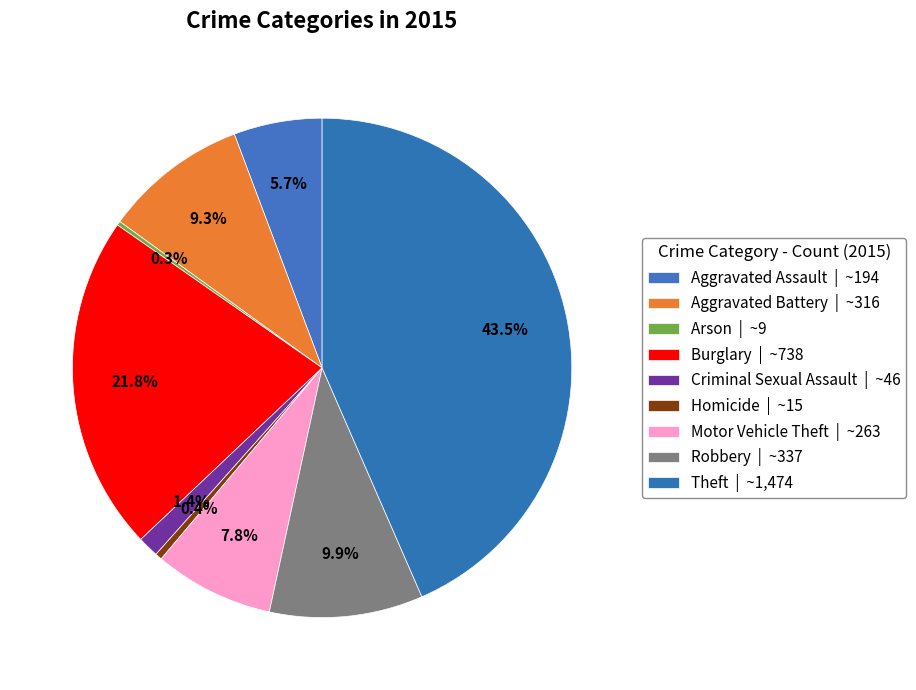

To the nearest percent, what percentage of the pie is Criminal Sexual Assault?

1%